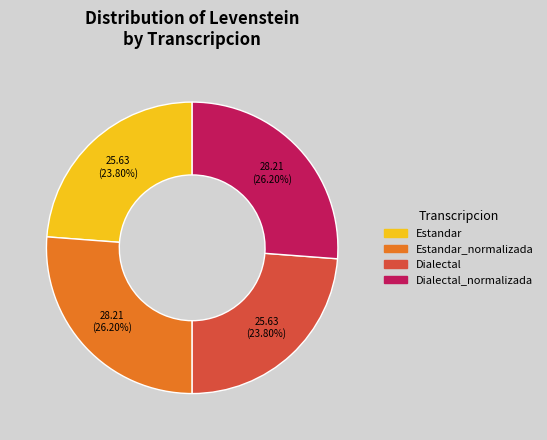

Is there a majority slice in this chart?

No